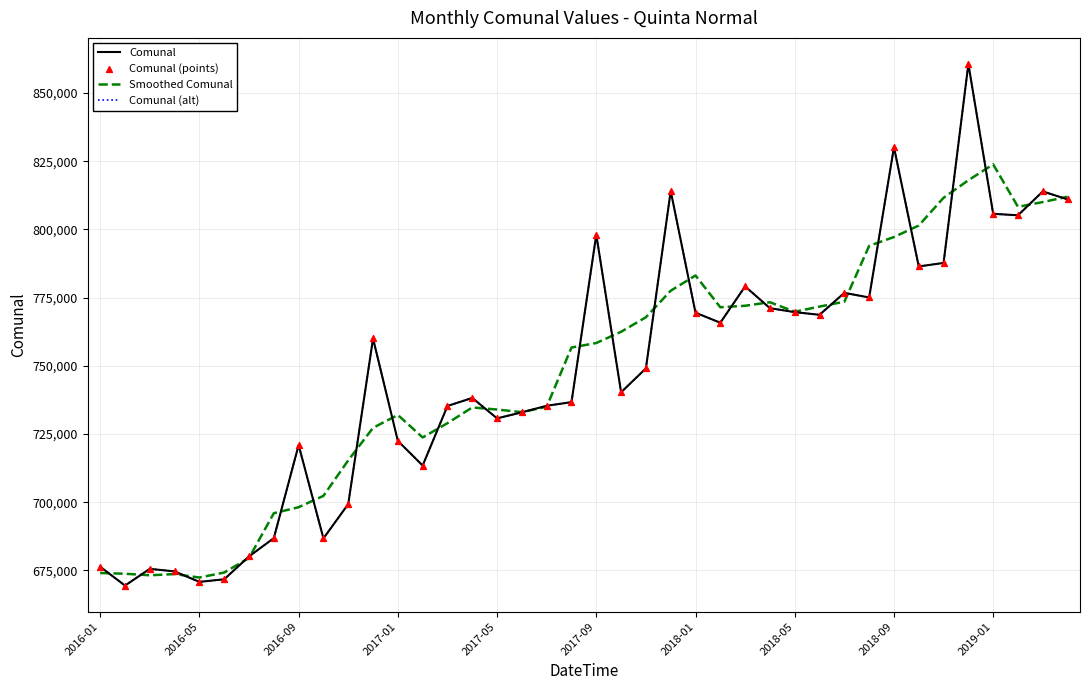

Is this an area chart (filled region under the line)?

No